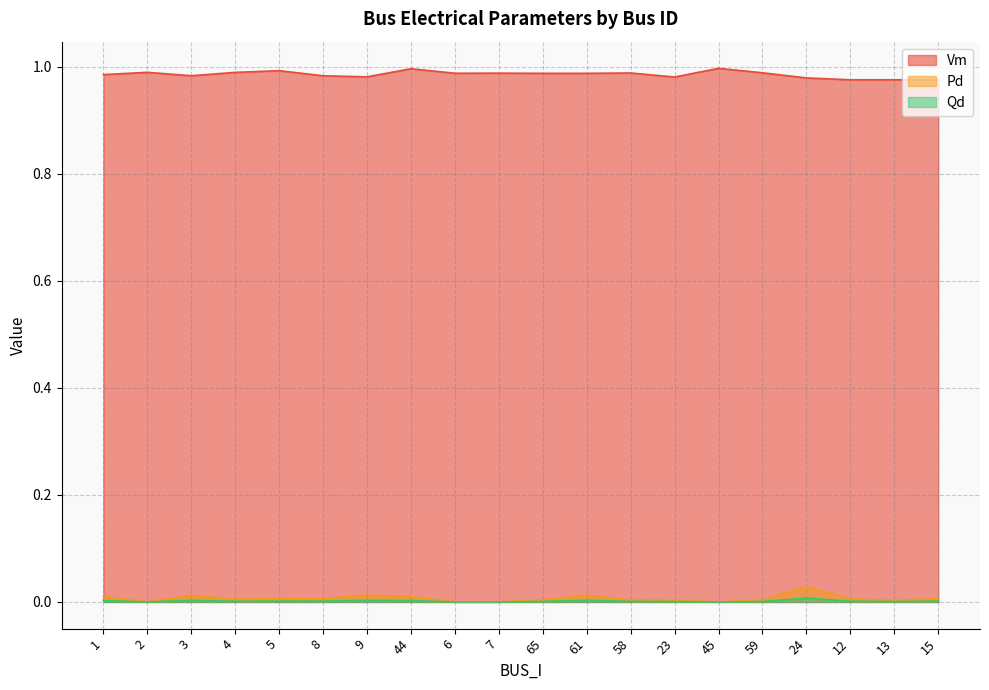

Which series has the largest total across all categories?

Vm